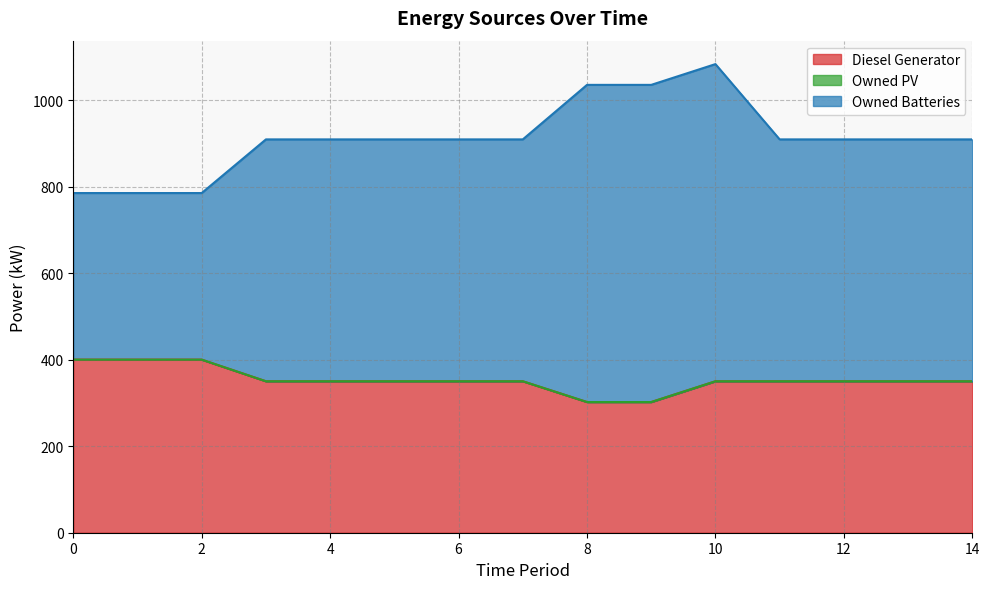

What is the difference between the maximum and minimum values in the Diesel Generator series?

98